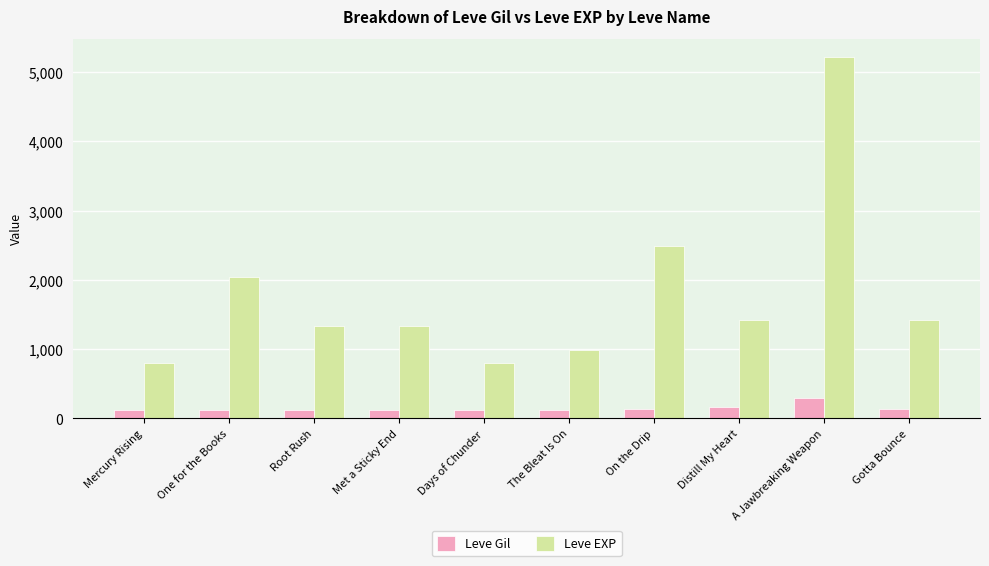

List the series in order of their peak value, highest first.

Leve EXP, Leve Gil